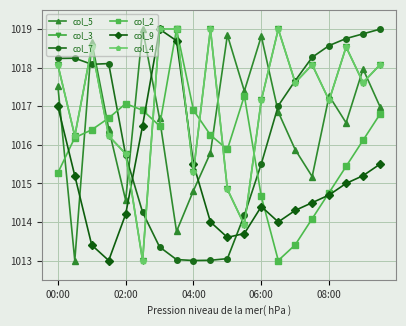

Is this an area chart (filled region under the line)?

No